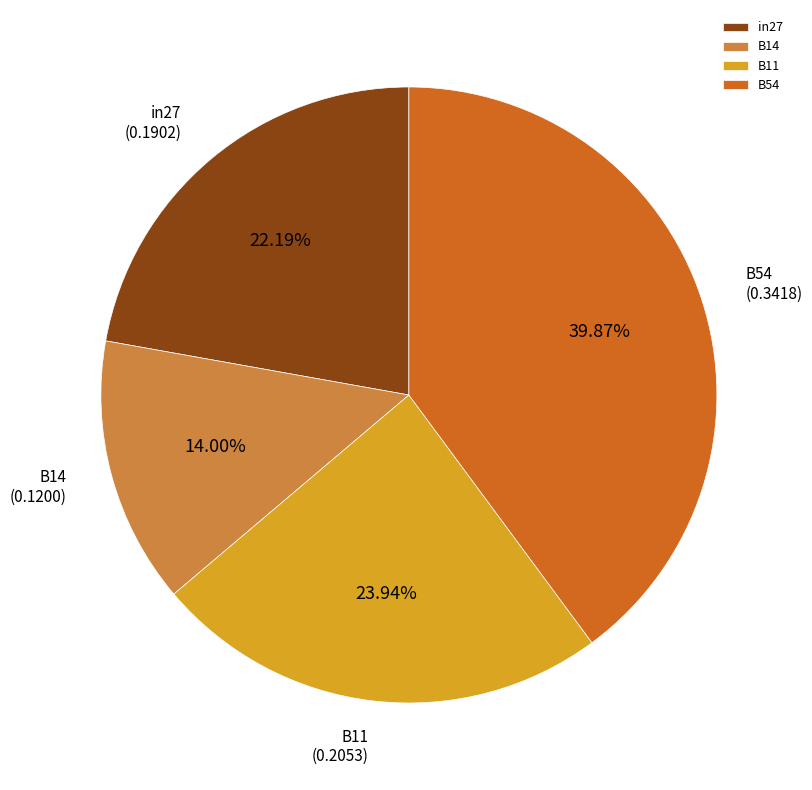

Combined, do in27 and B11 account for over 50%?

No